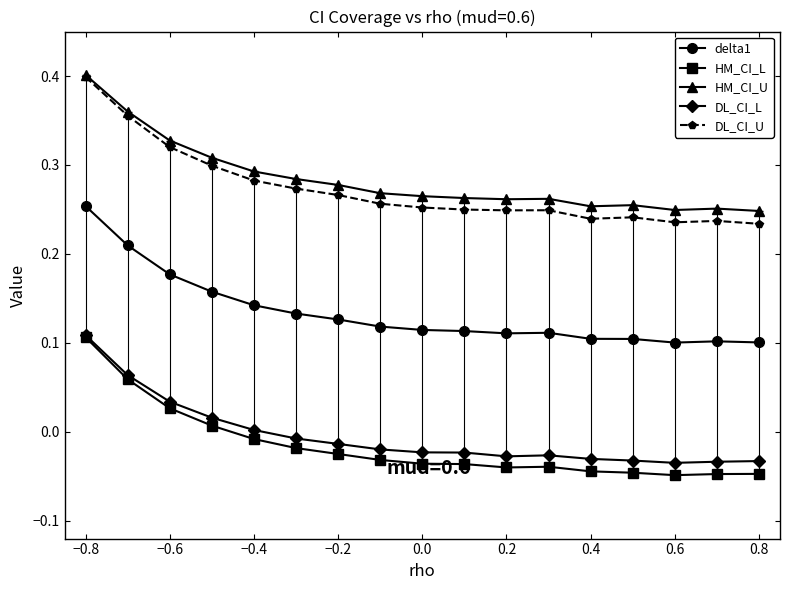

In HM_CI_L, how many points are higher than both neighbors (excluding endpoints)?

1